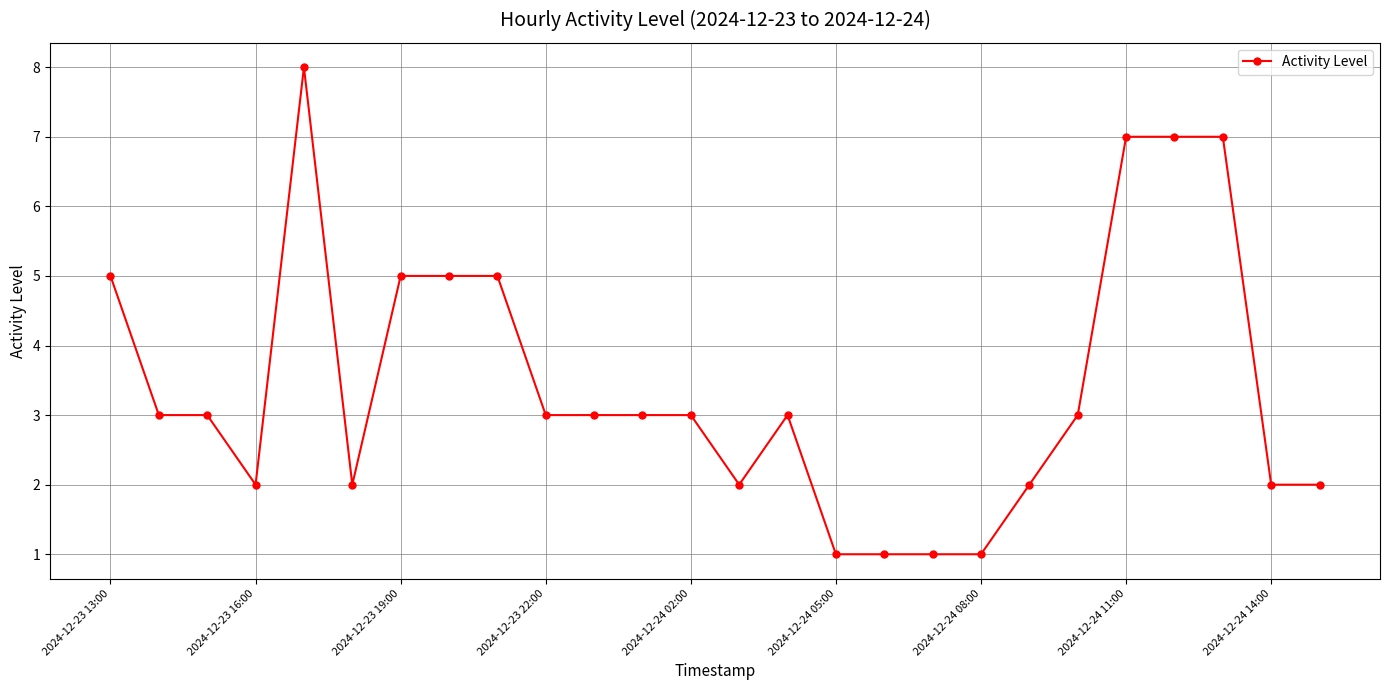

True or false: there are more than 0 points higher than both neighbors.

True